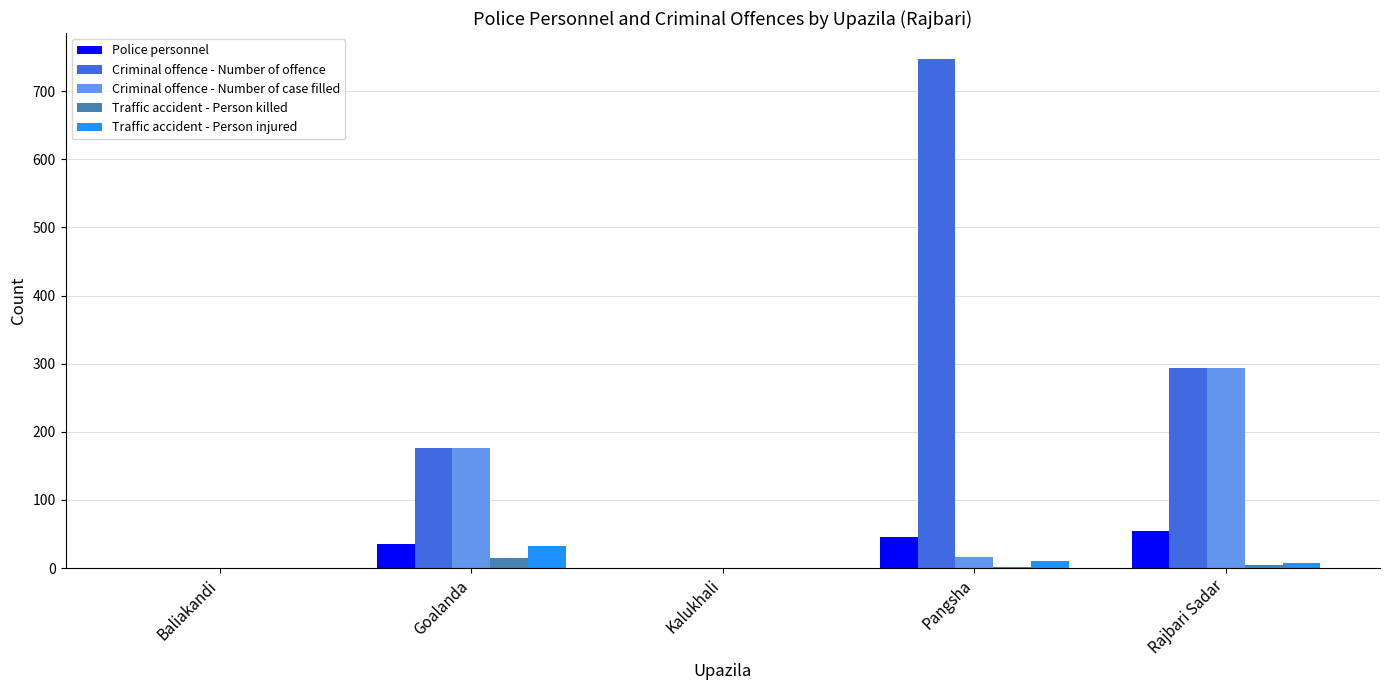

What is the greatest value displayed?

748